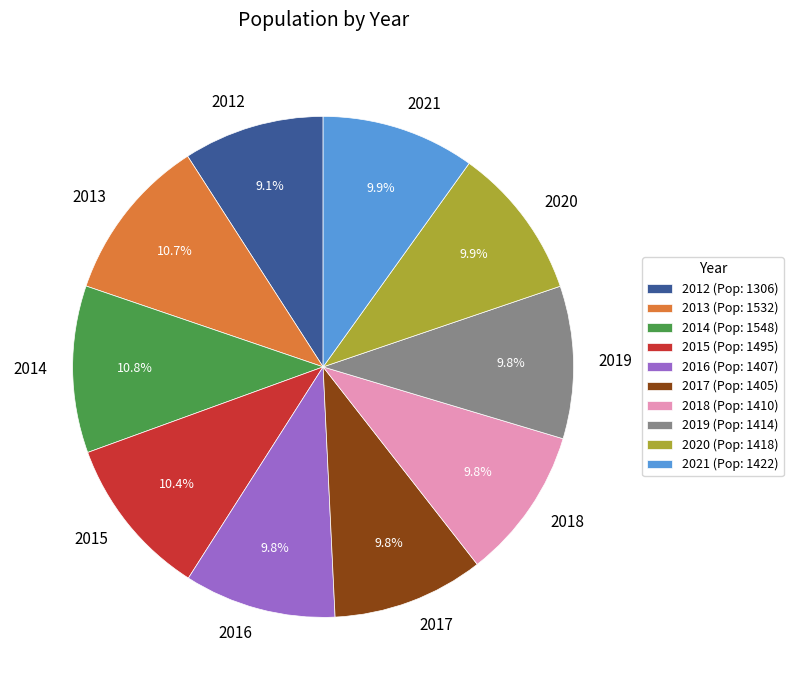

What portion of the pie excludes 2020?

90.1%